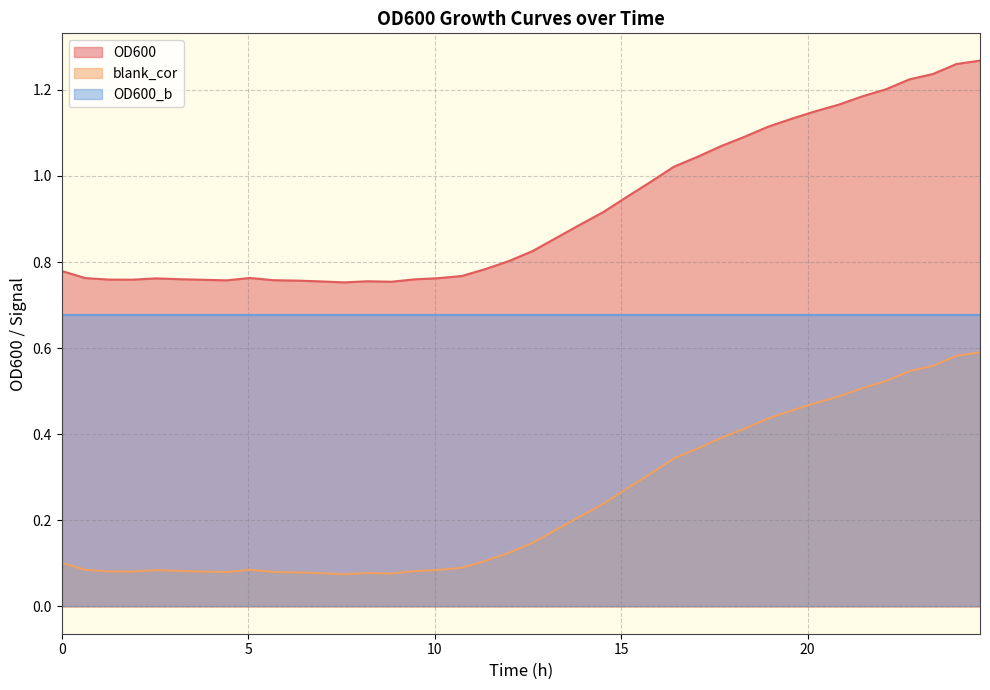

What position from the right is 5.051111111111111?

32